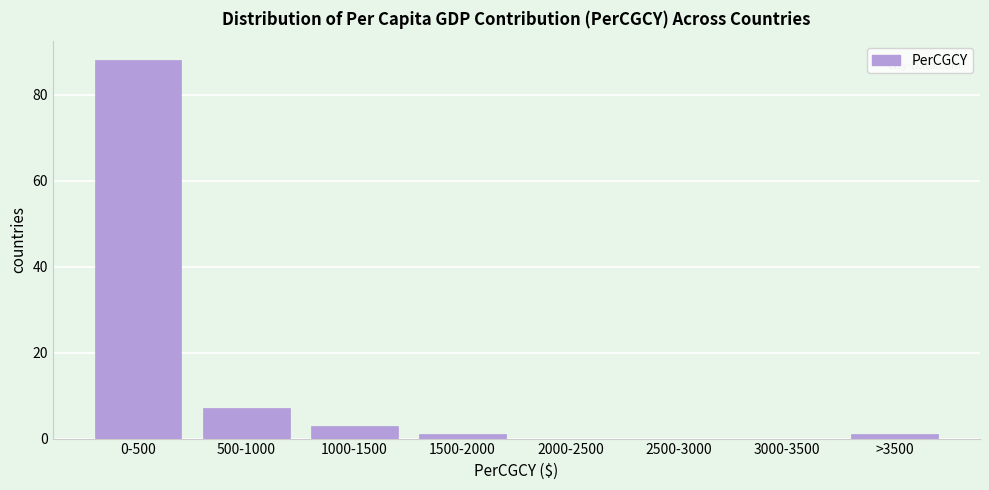

Reading left to right, extract all data points from this chart.

0-500=88	500-1000=7	1000-1500=3	1500-2000=1	2000-2500=0	2500-3000=0	3000-3500=0	>3500=1